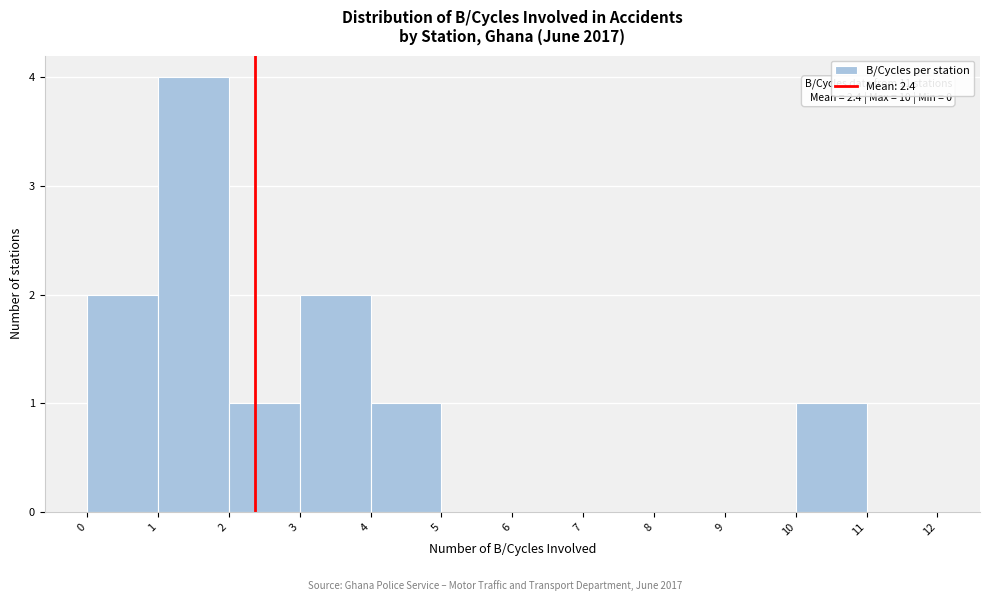

Which range on the x-axis has the tallest bar?

1 to 2